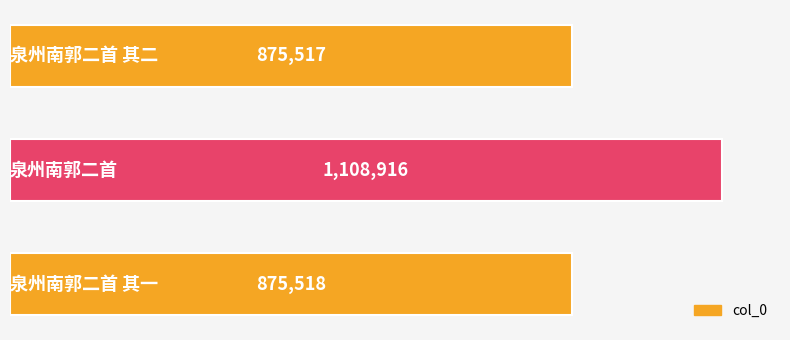

Are the bars grouped side by side (vs. stacked)?

No